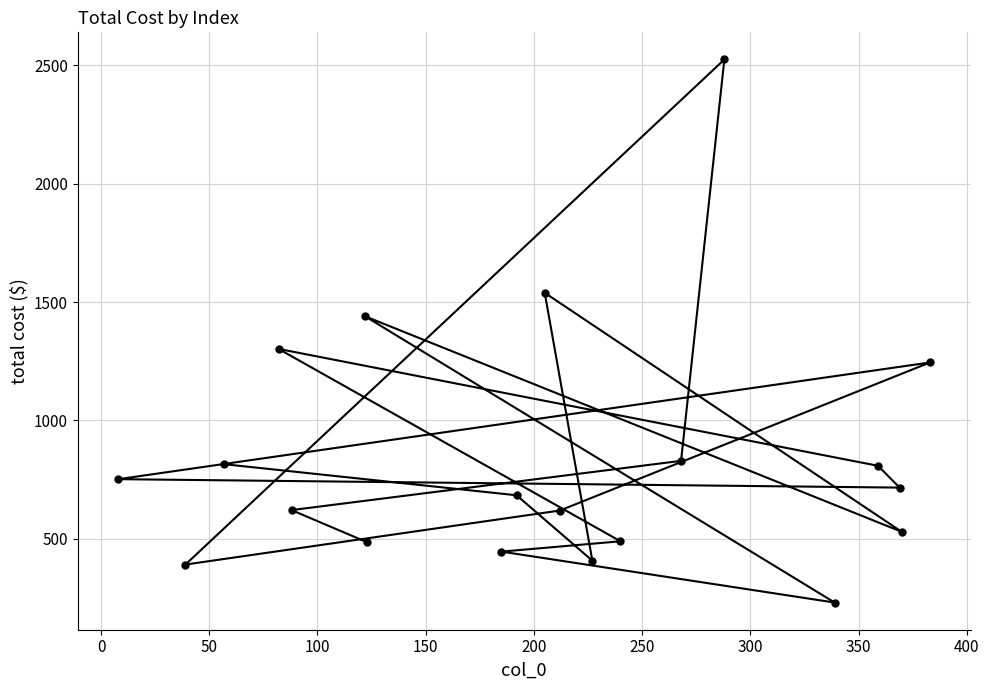

What is the value of the 14th point from the left?

829.2